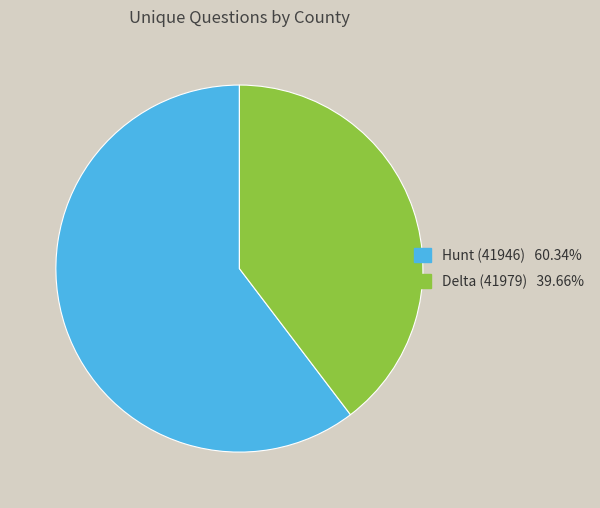

Do Delta (41979) and Hunt (41946) together represent more than half of the pie?

Yes